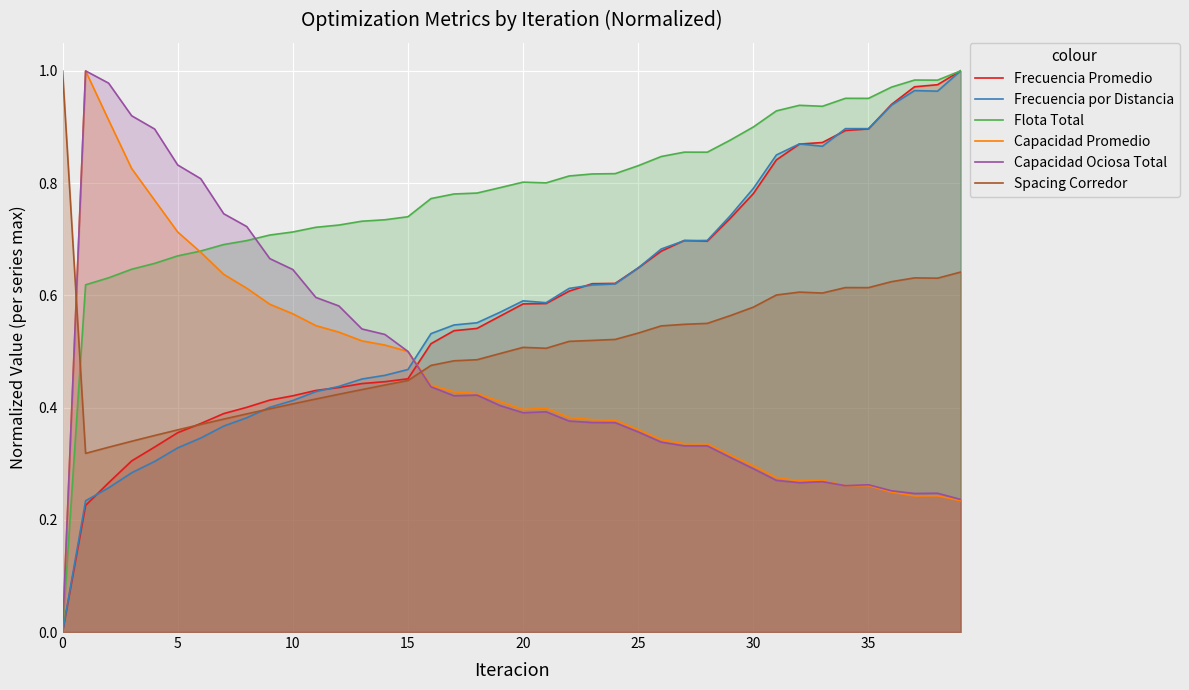

Which series has the largest total across all categories?

Flota Total